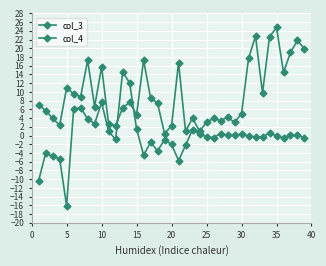

How many categories are shown in the chart?

39